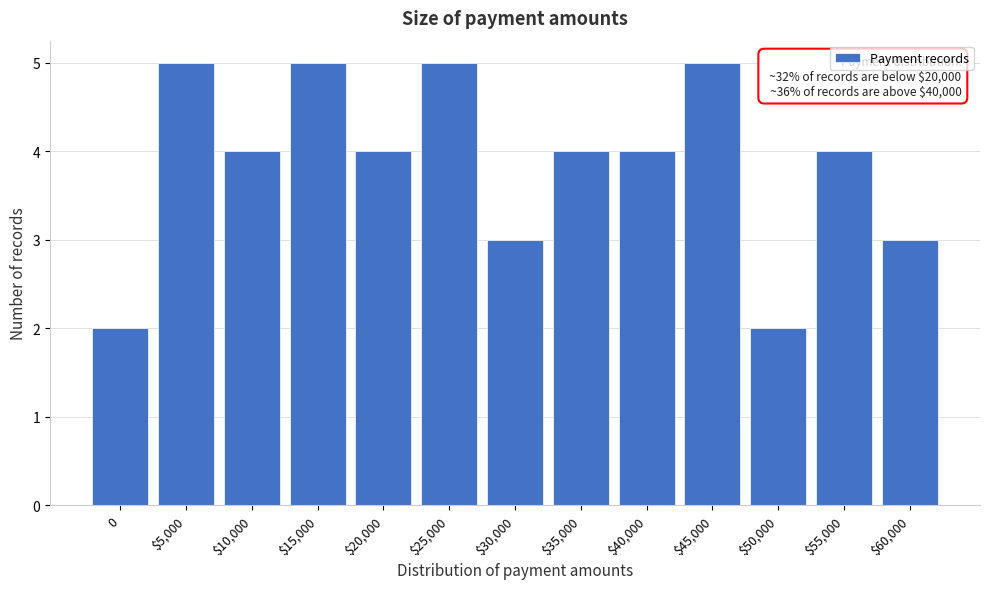

Reading left to right, what are all the values shown in this chart?

2	5	4	5	4	5	3	4	4	5	2	4	3